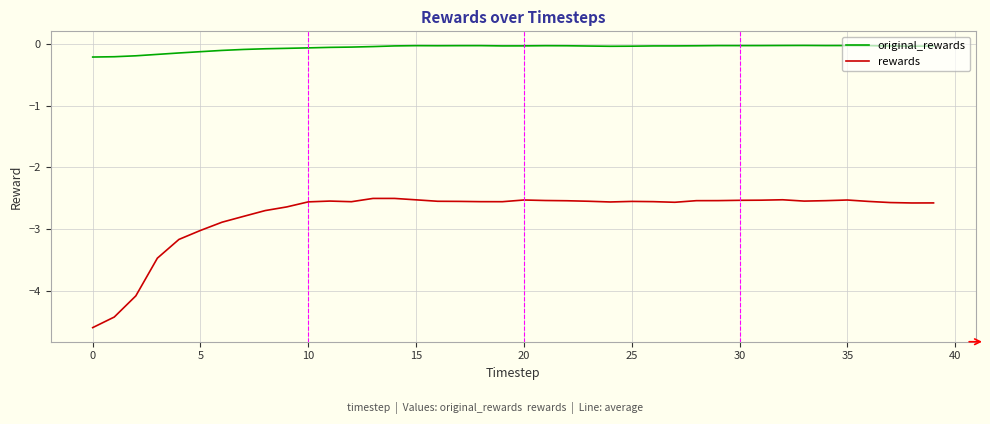

What is the minimum value shown in the chart?

-4.6